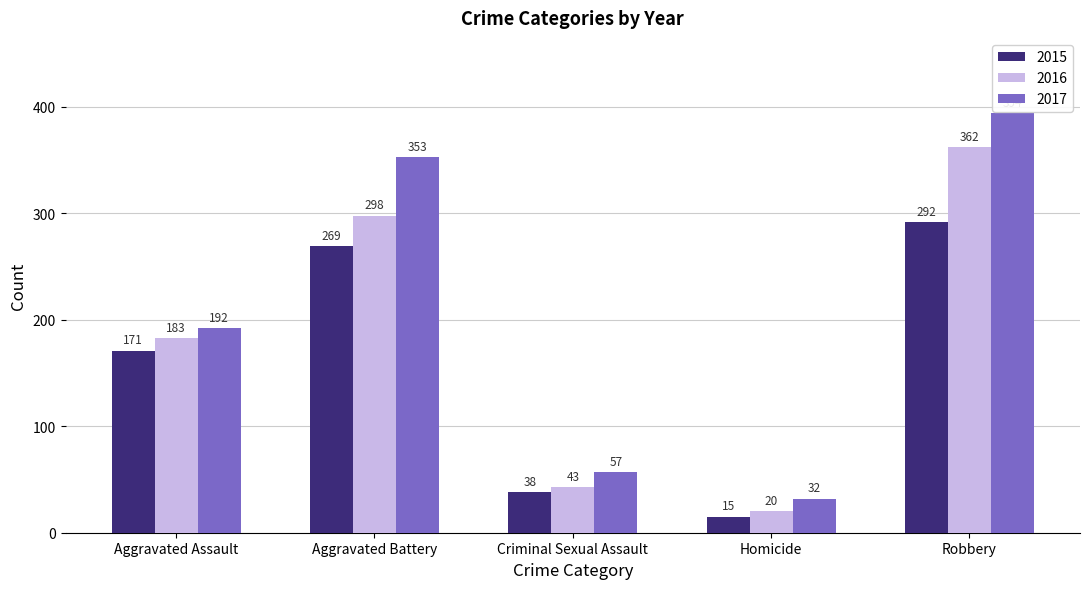

Where is 2016 nearest to the value 191?

Aggravated Assault